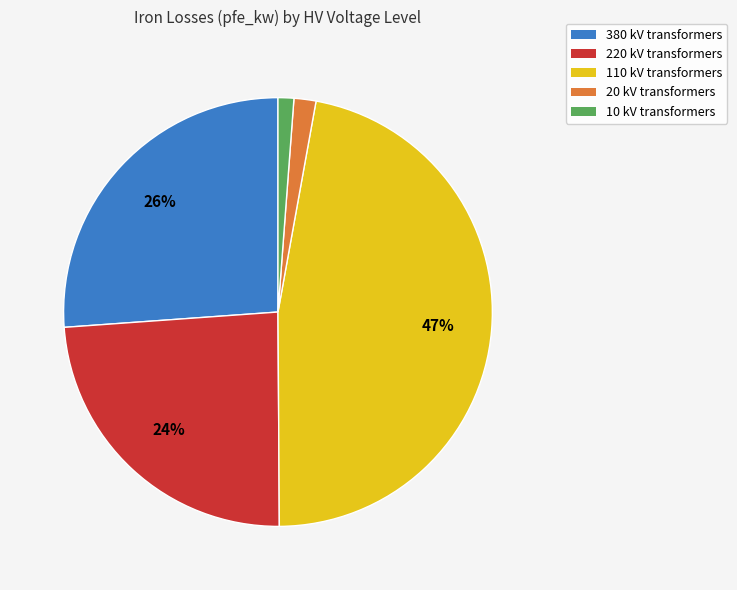

To the nearest percent, what is the difference between the largest and smallest slice percentages?

46%